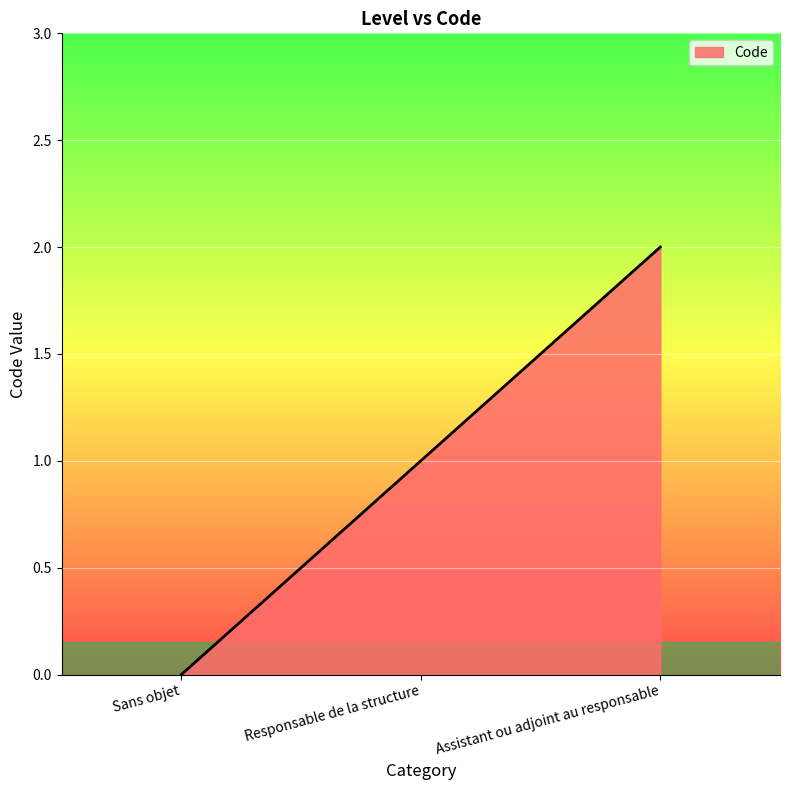

How many categories are shown in the chart?

3